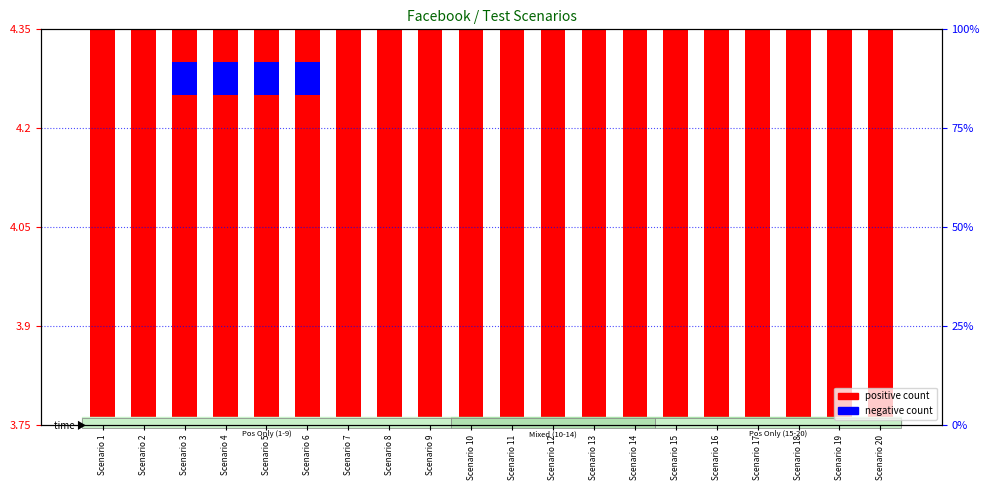

Between Scenario 17 and Scenario 16, which is larger?

Scenario 17